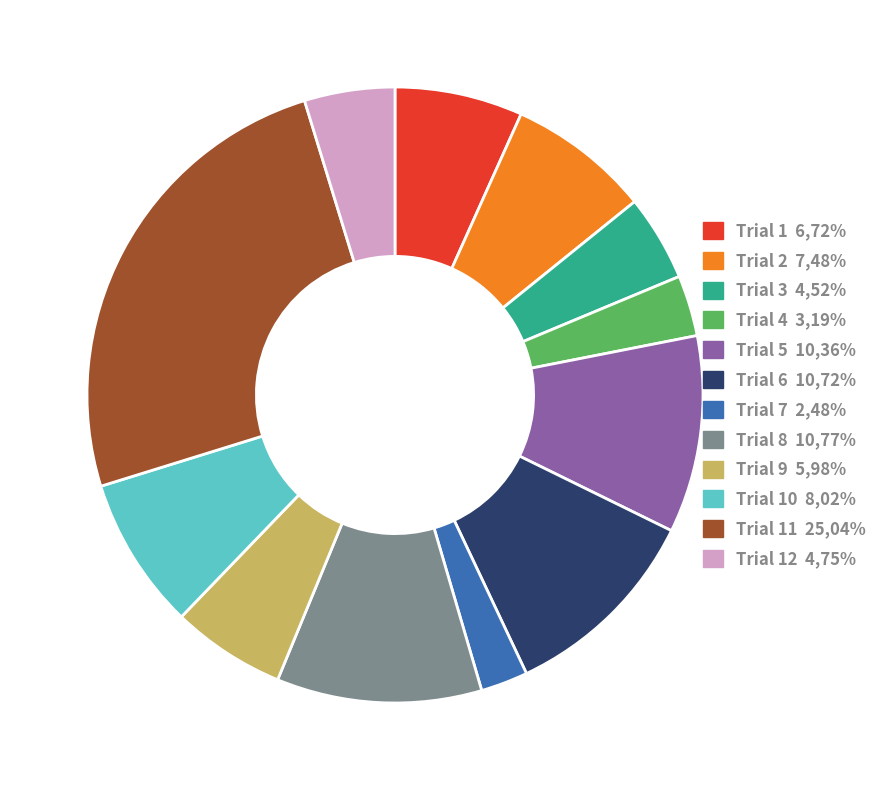

Is there any slice that represents more than half of the pie?

No